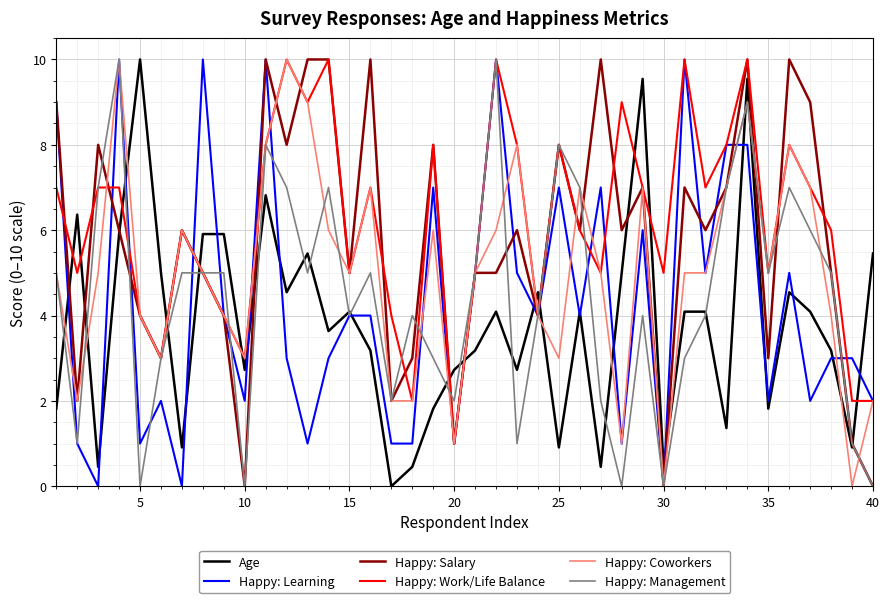

Which series ends up on top after the final intersection of Happy: Work/Life Balance and Age?

Age